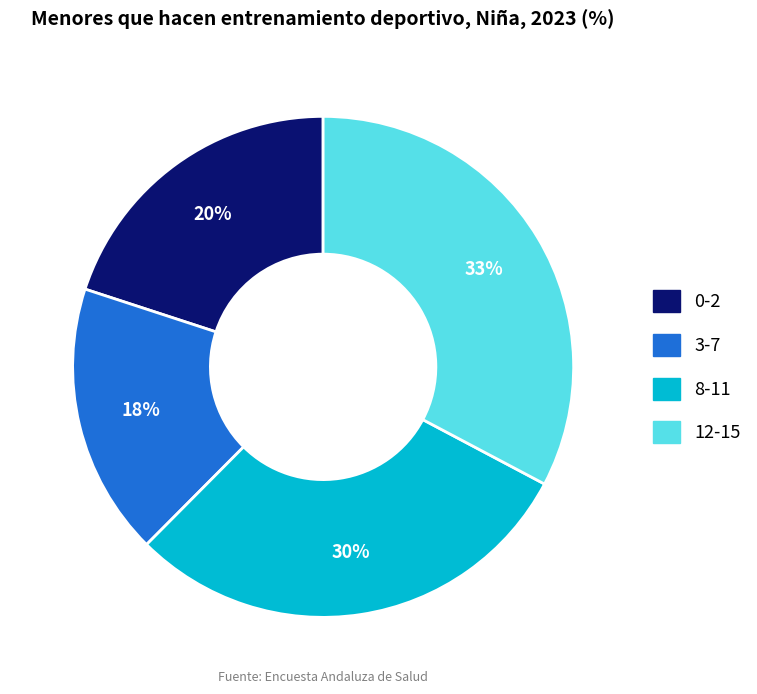

True or false: 3-7 accounts for 18% of the total.

True